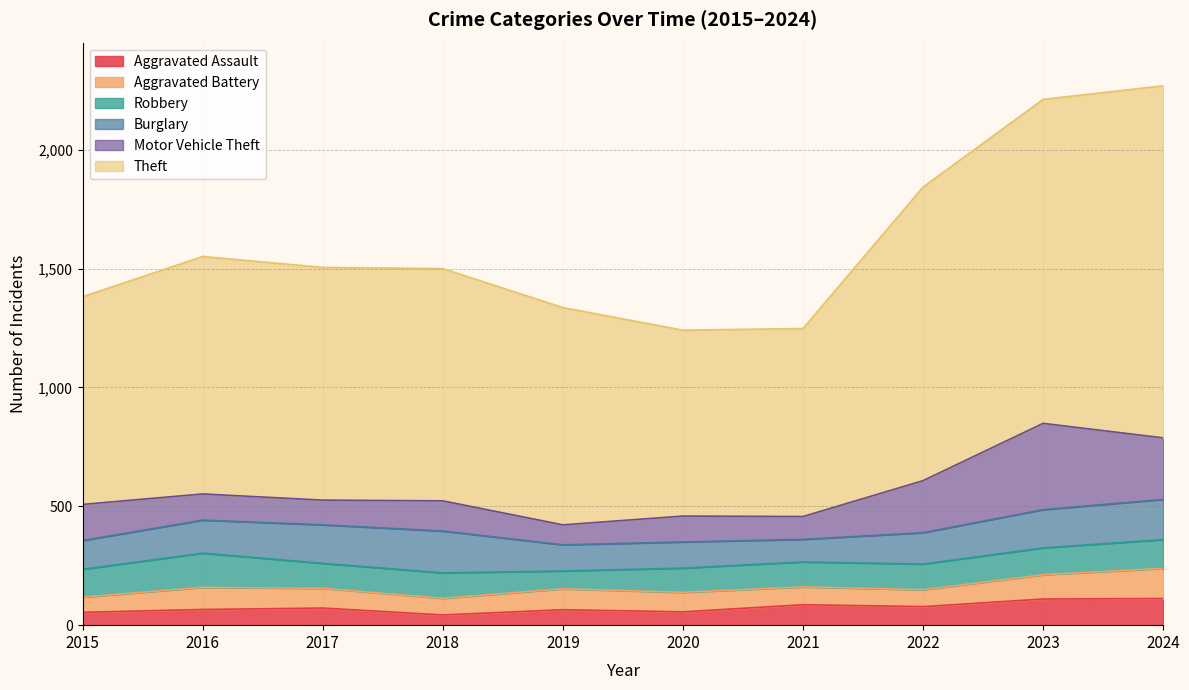

What is the difference between the Robbery values at 2021 and 2018?

2